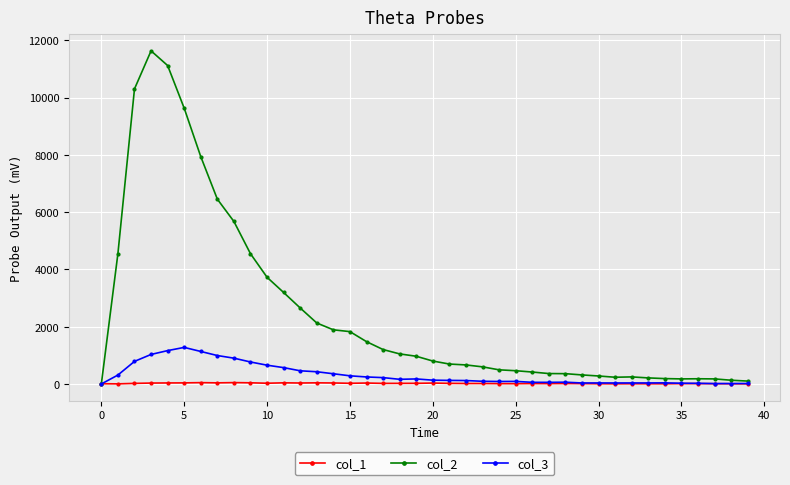

Which series has the largest total across all categories?

col_2